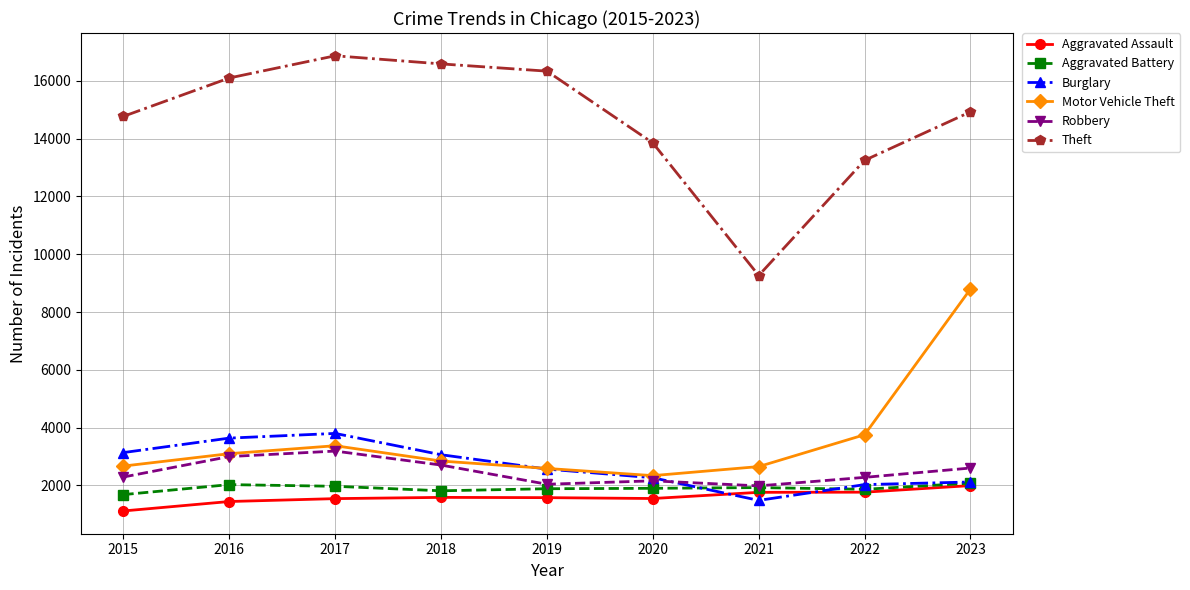

Which series changed the most between 2015 and 2020?

Theft